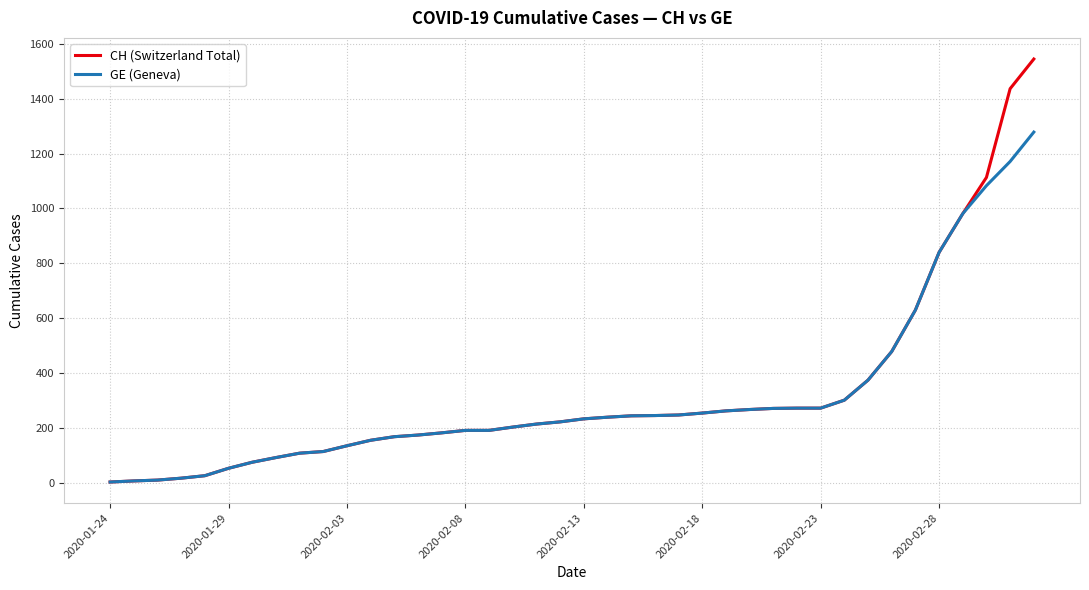

Which series has the widest spread of values?

CH (Switzerland Total)